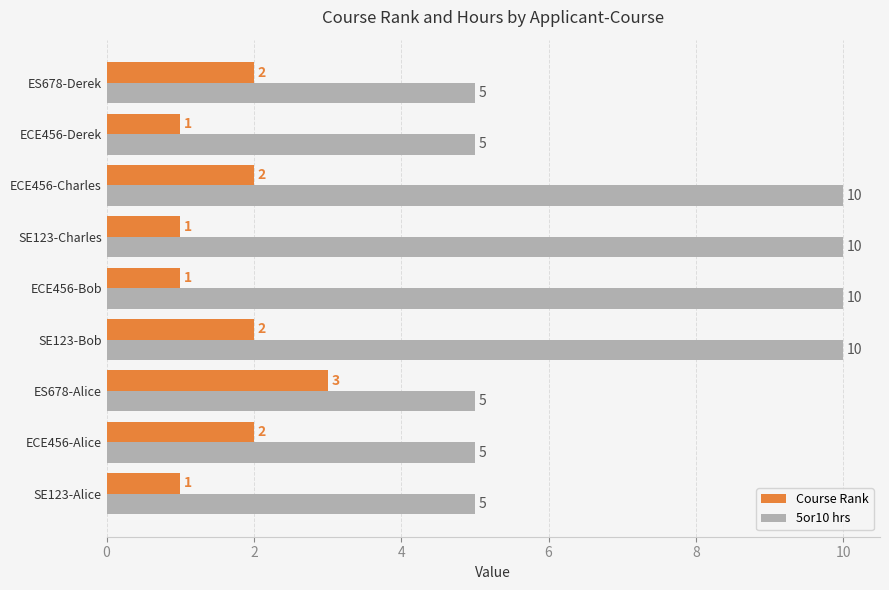

Which series has the largest total across all categories?

5or10 hrs